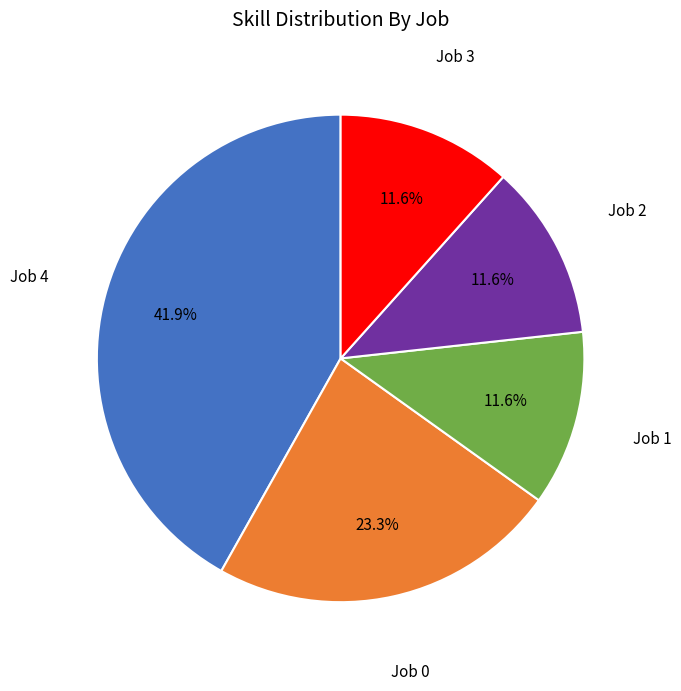

Does any single category account for the majority?

No